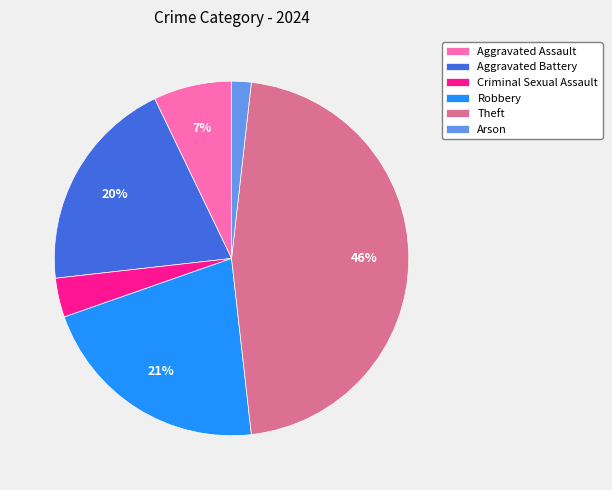

To the nearest percent, what is the combined percentage of Arson and Theft?

48%